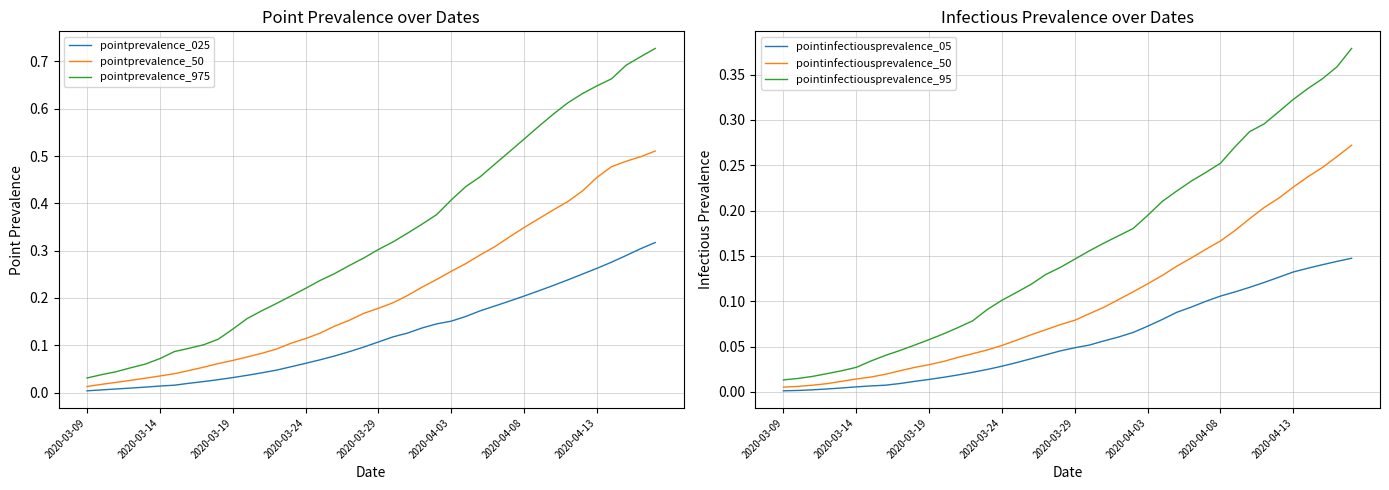

True or false: pointprevalence_025 and pointprevalence_975 cross at least once.

False